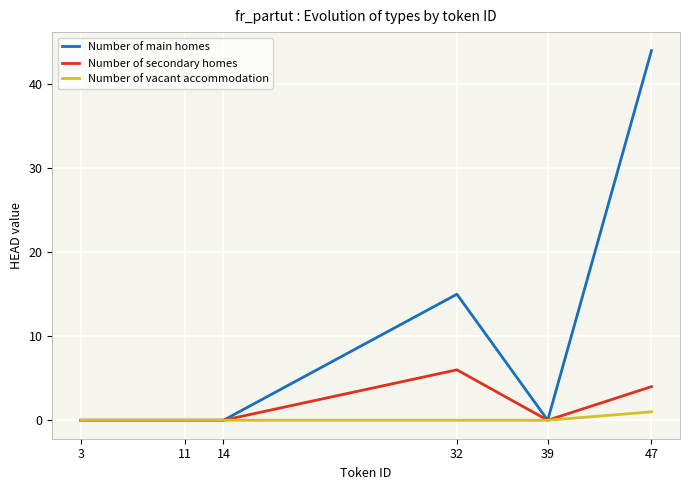

What is the average value of the Number of main homes series?

10